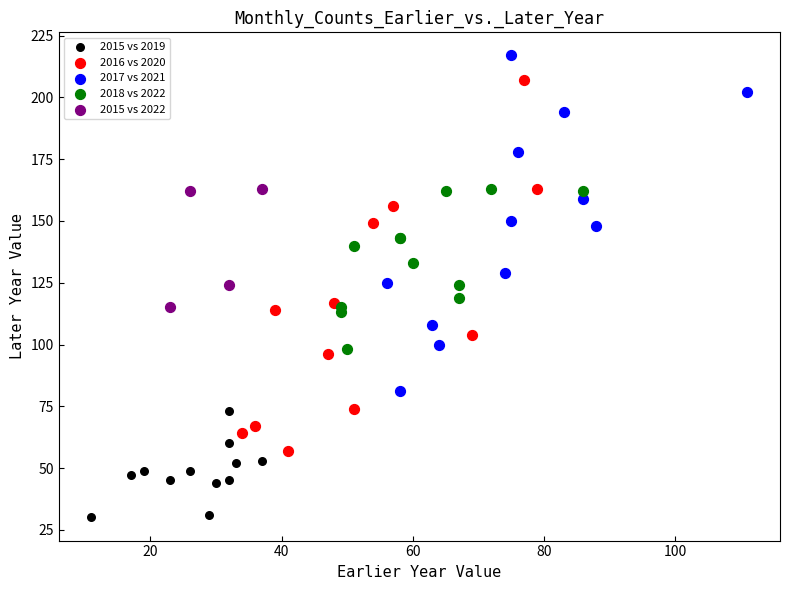

Which series contains the lowest Y value?

2015 vs 2019